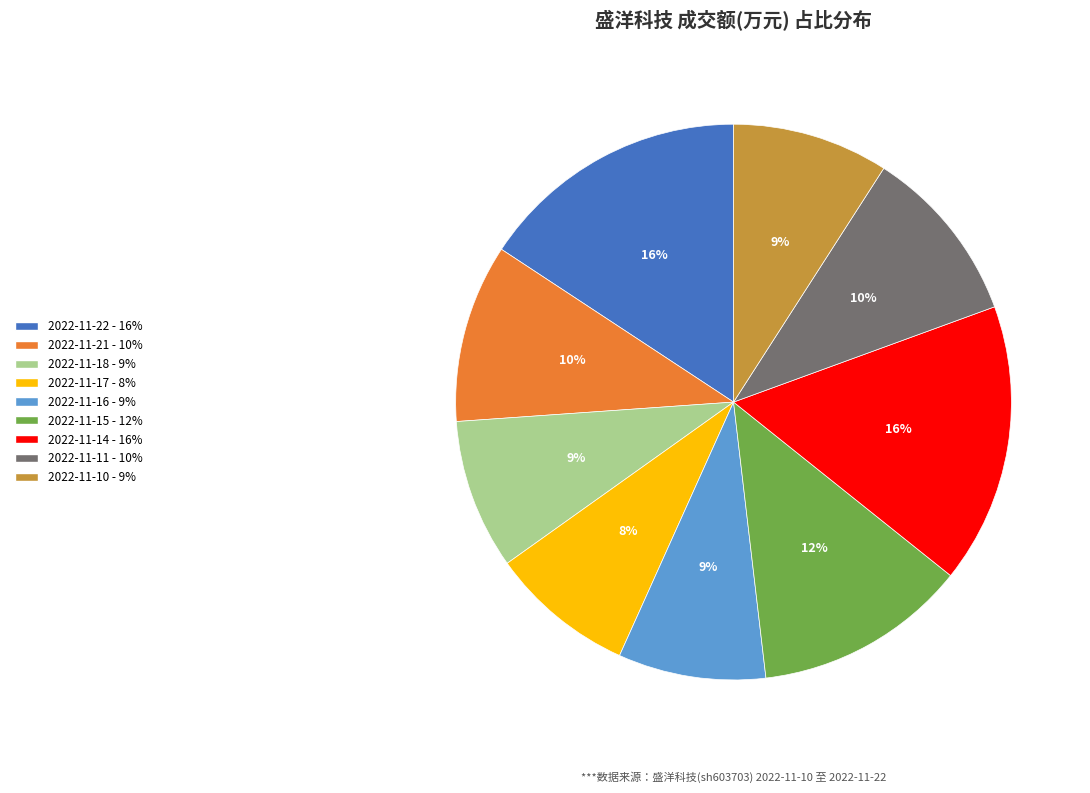

How many slices are in this pie chart?

9